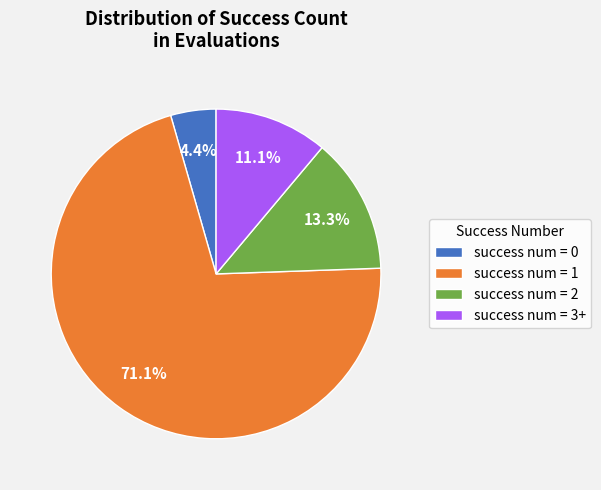

Rank the categories by value from highest to lowest.

success num = 1, success num = 2, success num = 3+, success num = 0